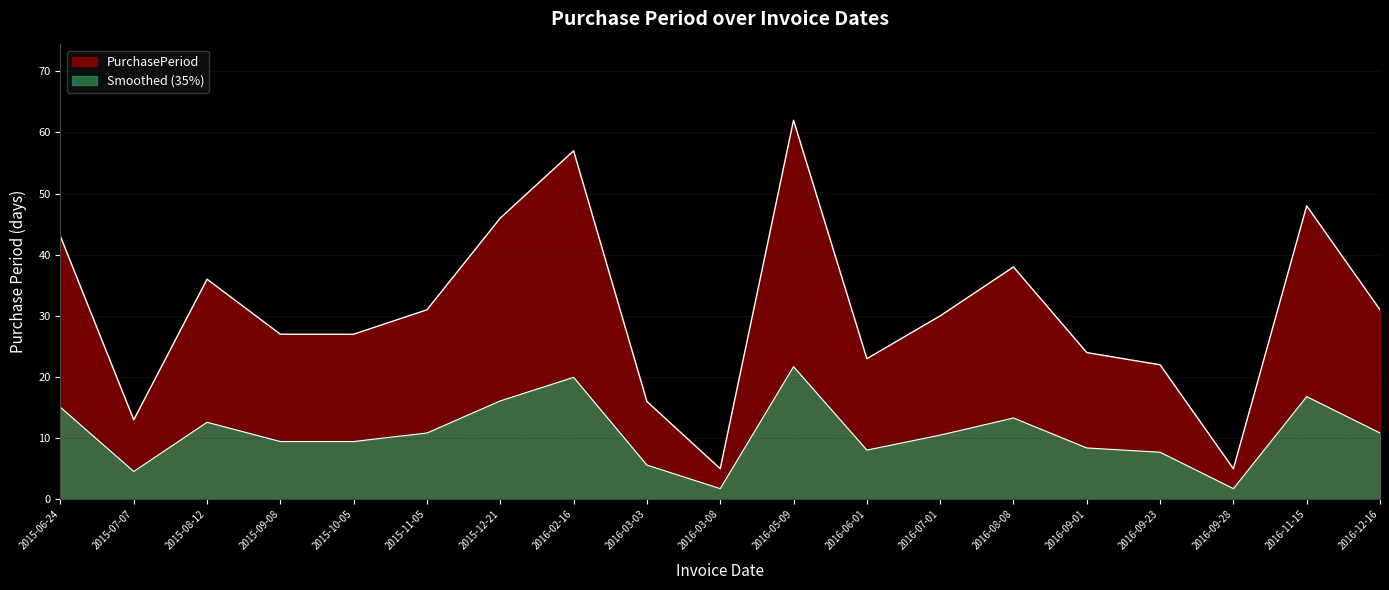

Is it true that the value at 2015-07-07 is 13?

True